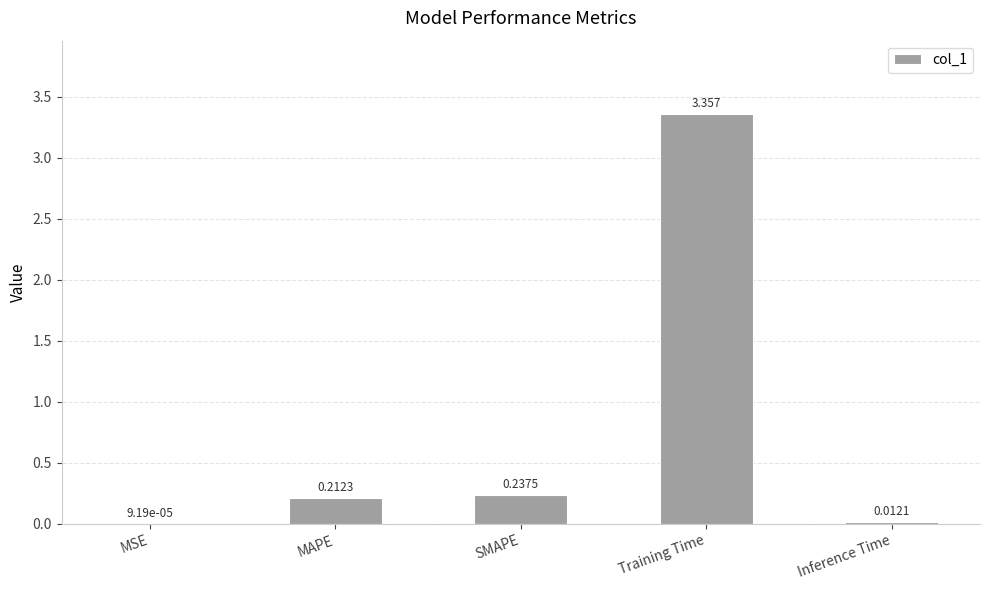

Where is the data nearest to the value 1?

SMAPE